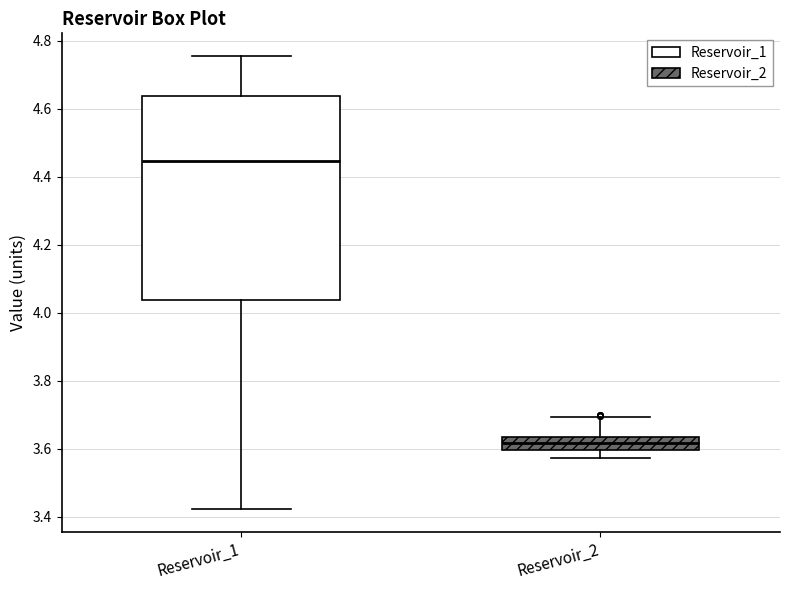

Where does the median line of the box for Reservoir_2 sit on the y-axis? The values are not printed on the chart, so give them approximately, as read against the axis.

3.62